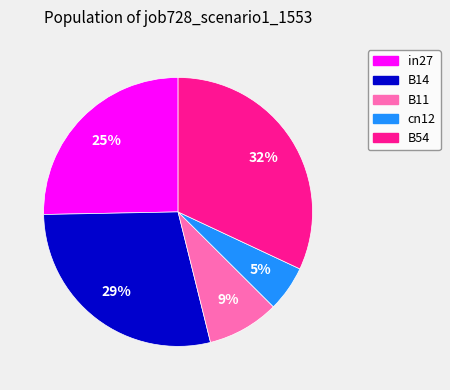

How many segments does this pie chart have?

5